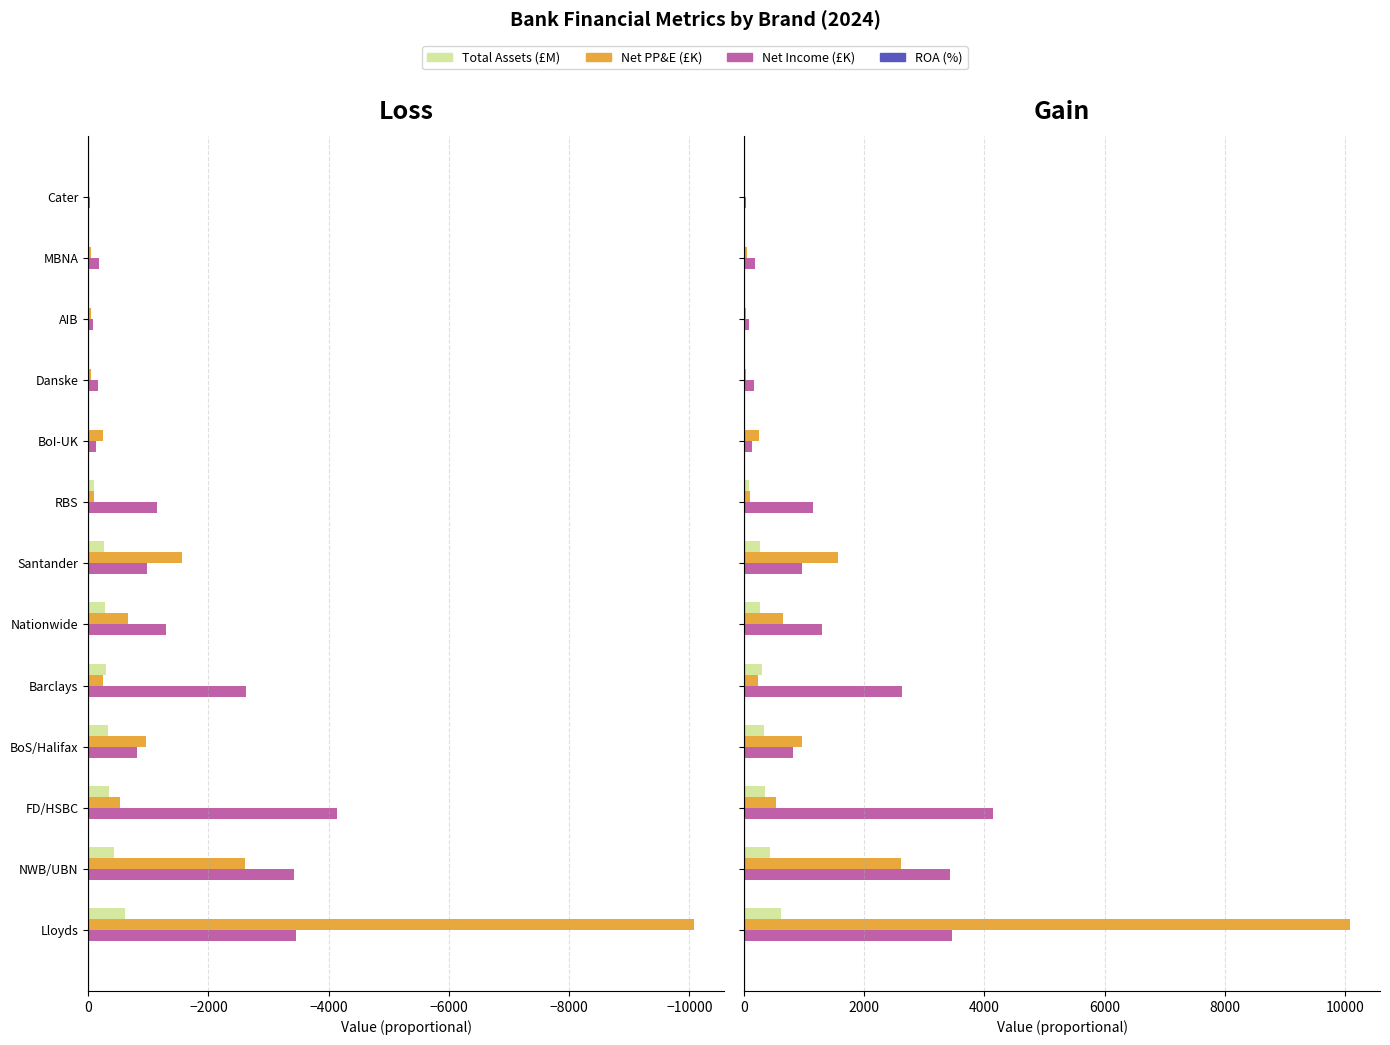

At how many categories does at least one series exceed 9234?

1